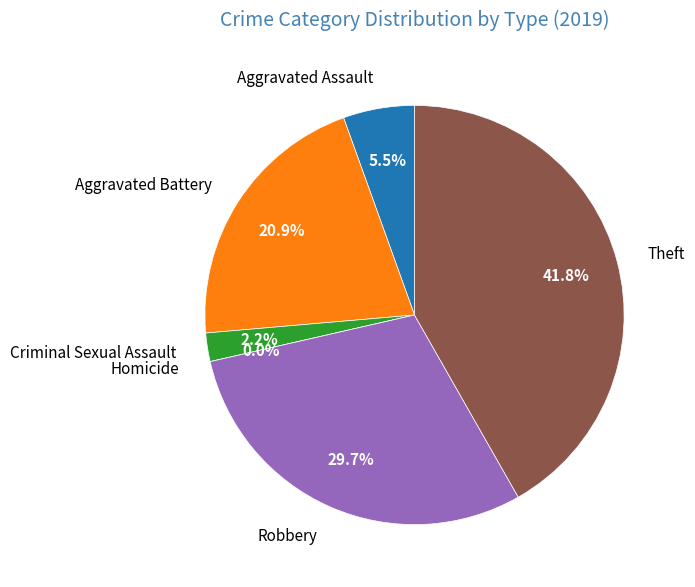

How many segments does this pie chart have?

6